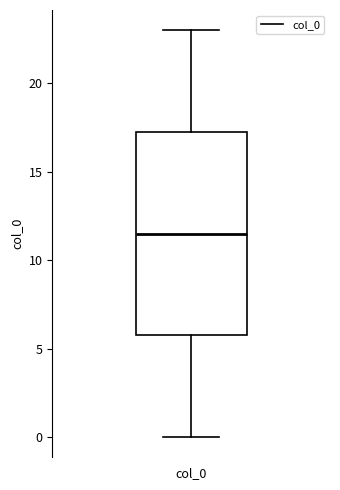

Where is the lower edge of the box for col_0 on the y-axis? The values are not printed on the chart, so give them approximately, as read against the axis.

6.0